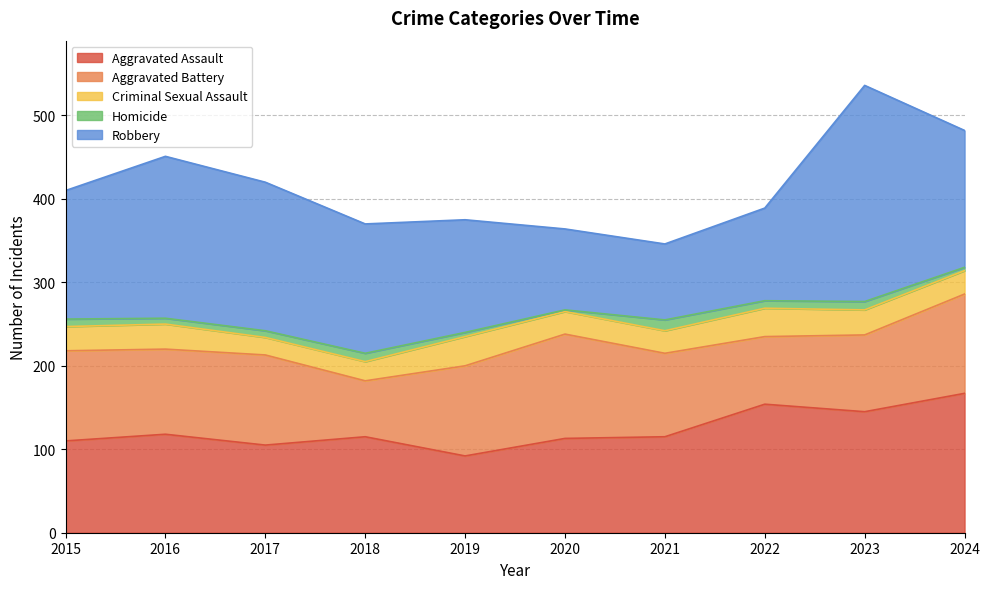

The Homicide series shows 7 at 2019. True or false?

False